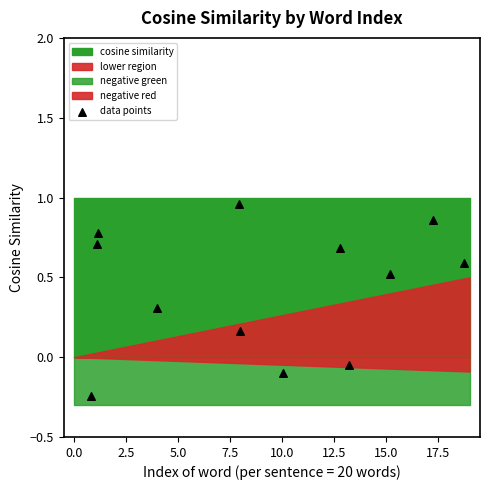

What is the range of Y values (max minus min)?

1.2